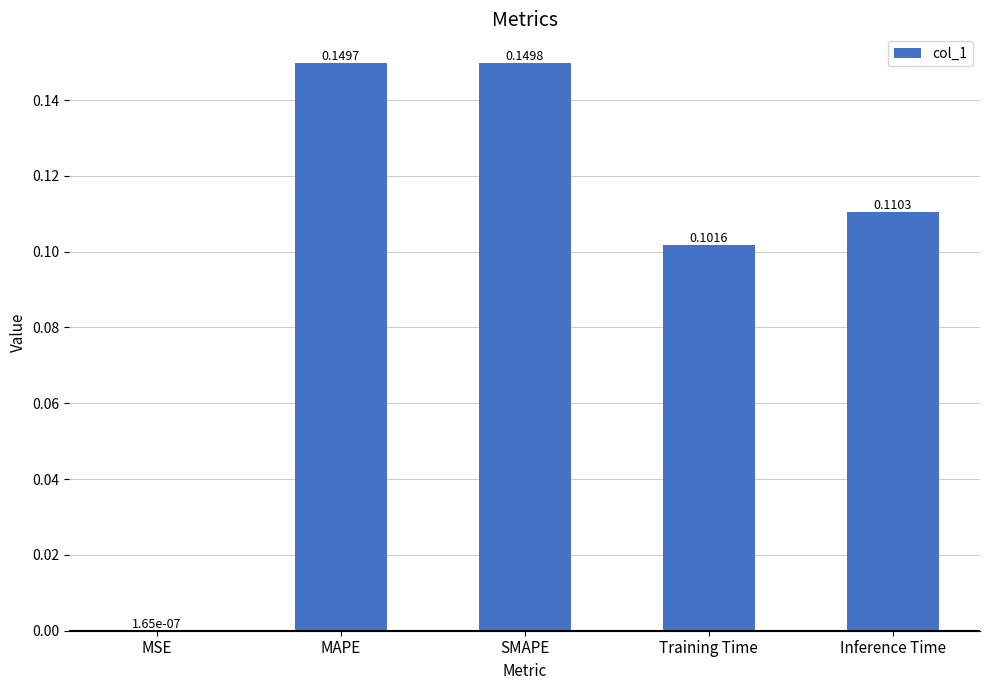

Are the bars horizontal?

No